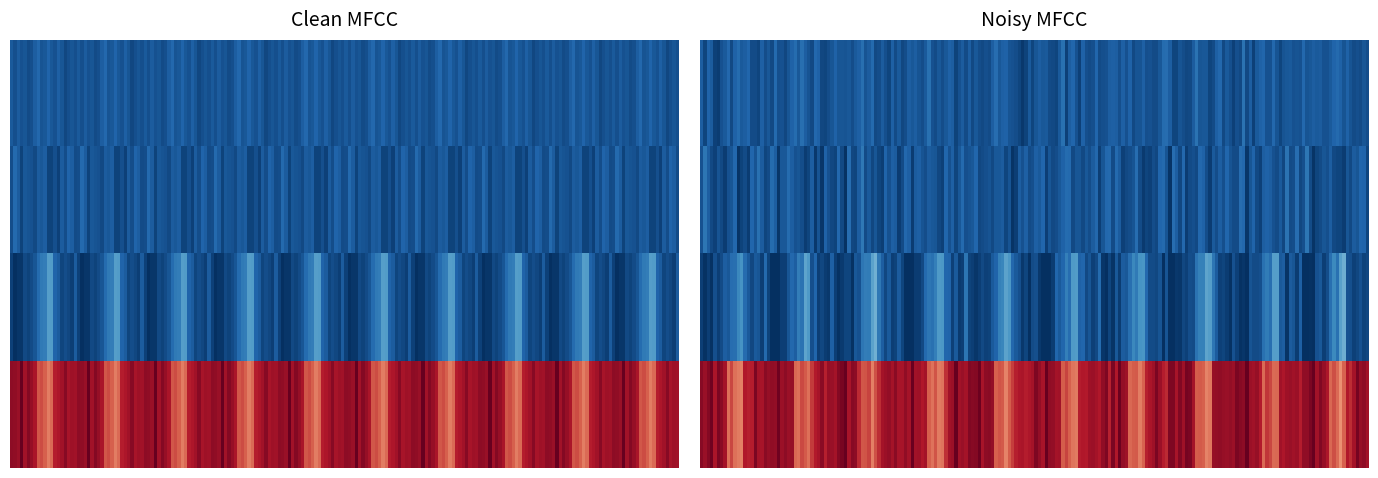

What is the difference between the second highest and second lowest values in the r12 series?

55